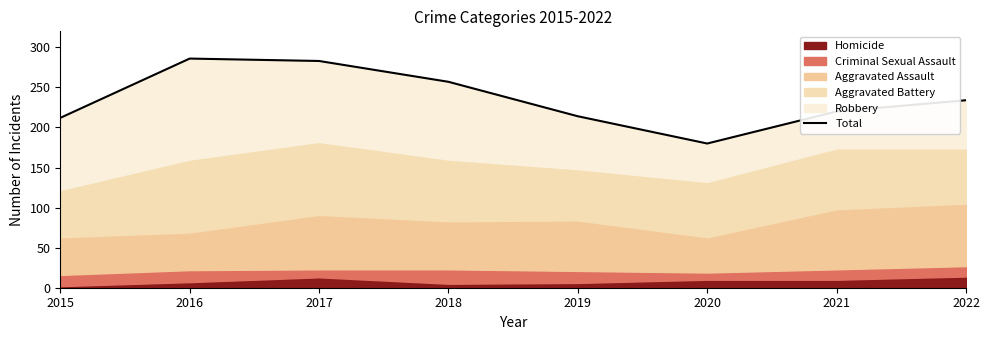

True or false: the data shows 342 at 2019.

False